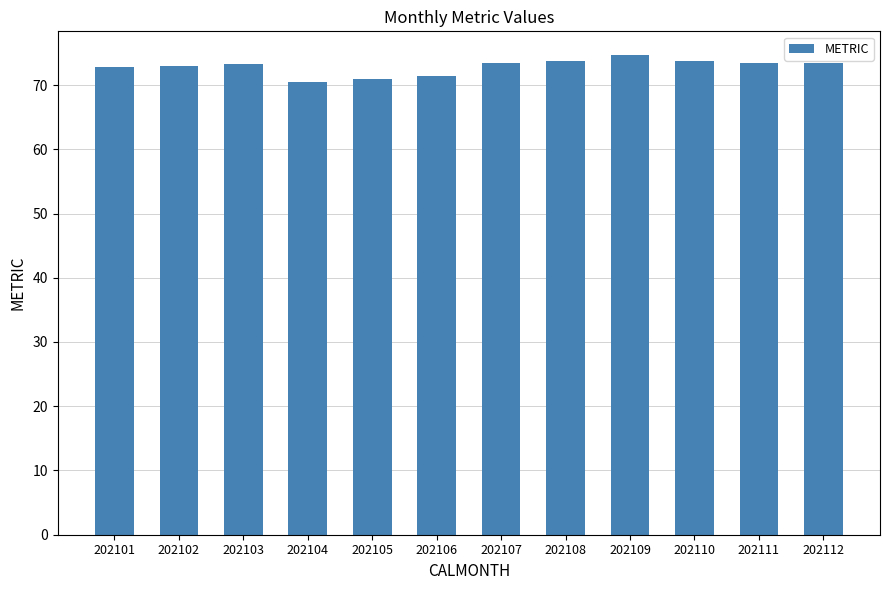

What is the difference between the maximum and minimum values?

4.1